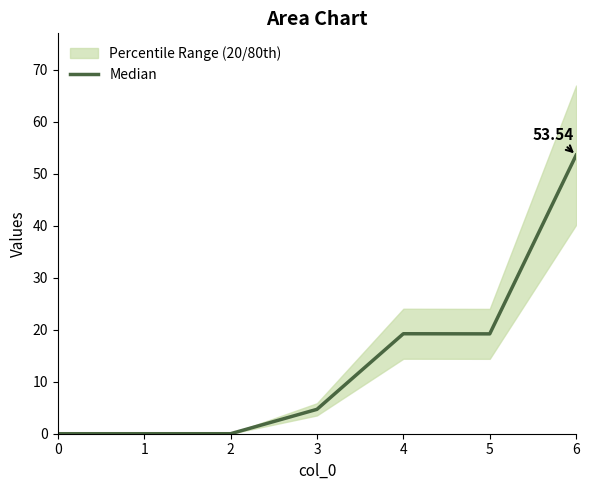

Reading left to right, what are all the values shown in this chart?

0.0	0.0	0.0	4.7	19.2	19.2	53.5